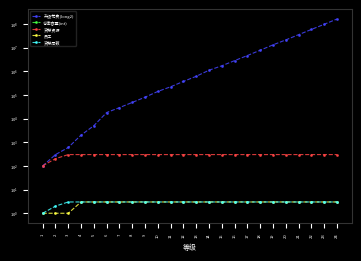

What is the sum of the 员工 values at 20 and 8?

6